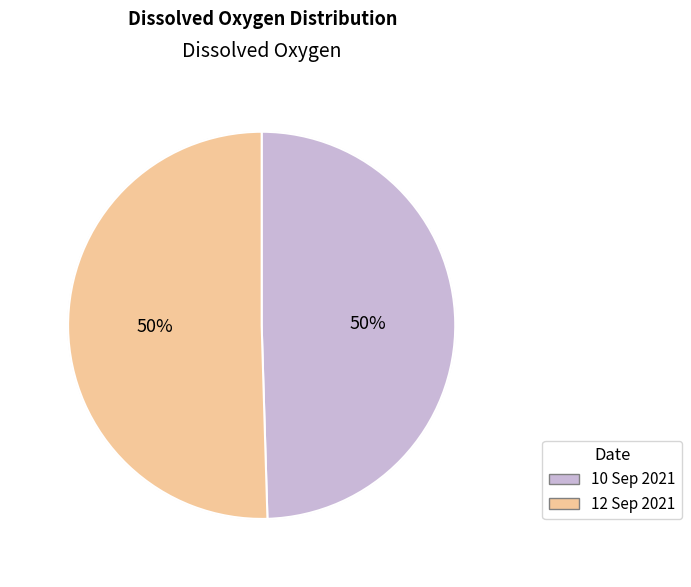

What percentage is the 10 Sep 2021 slice, to the nearest percent?

50%